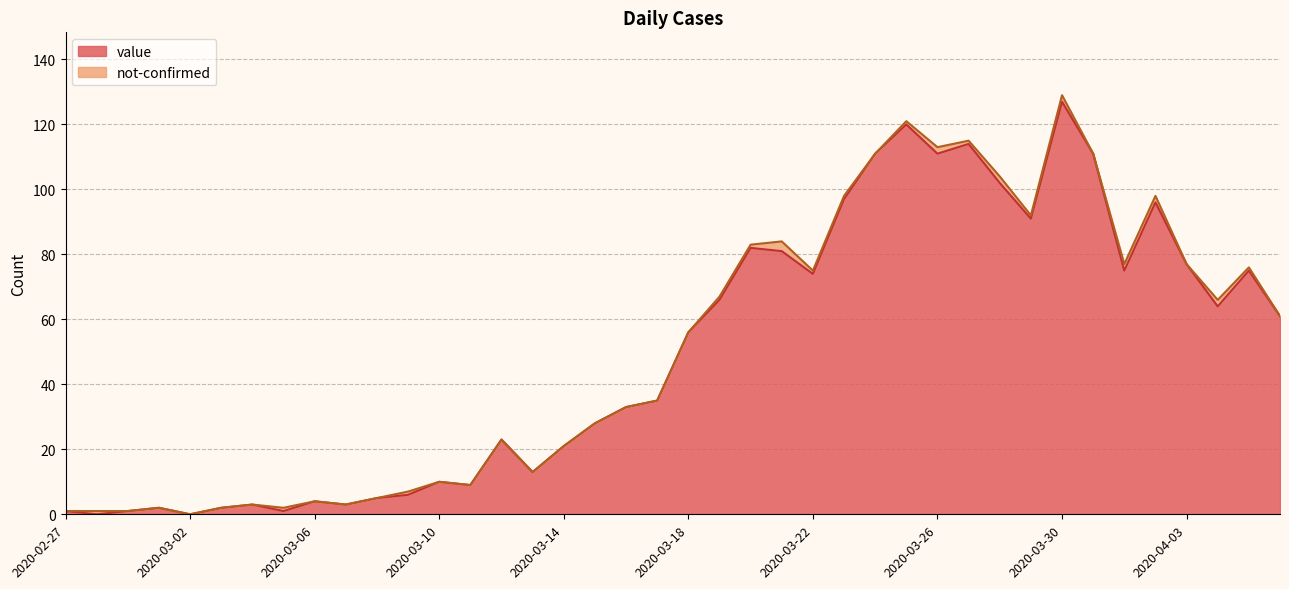

Reading right to left, list all the values displayed in this chart.

2020-04-06=61	2020-04-05=75	2020-04-04=64	2020-04-03=77	2020-04-02=96	2020-04-01=75	2020-03-31=111	2020-03-30=127	2020-03-29=91	2020-03-28=102	2020-03-27=114	2020-03-26=111	2020-03-25=120	2020-03-24=111	2020-03-23=97	2020-03-22=74	2020-03-21=81	2020-03-20=82	2020-03-19=66	2020-03-18=56	2020-03-17=35	2020-03-16=33	2020-03-15=28	2020-03-14=21	2020-03-13=13	2020-03-12=23	2020-03-11=9	2020-03-10=10	2020-03-09=6	2020-03-08=5	2020-03-07=3	2020-03-06=4	2020-03-05=1	2020-03-04=3	2020-03-03=2	2020-03-02=0	2020-03-01=2	2020-02-29=1	2020-02-28=0	2020-02-27=1